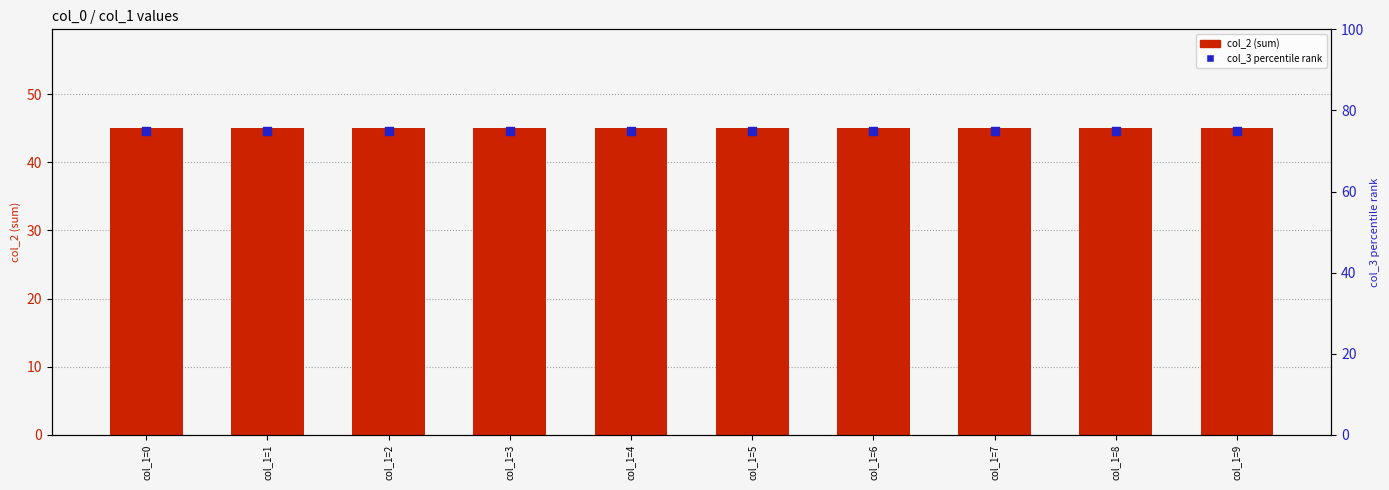

Which series contains the highest Y value?

col_3 percentile rank